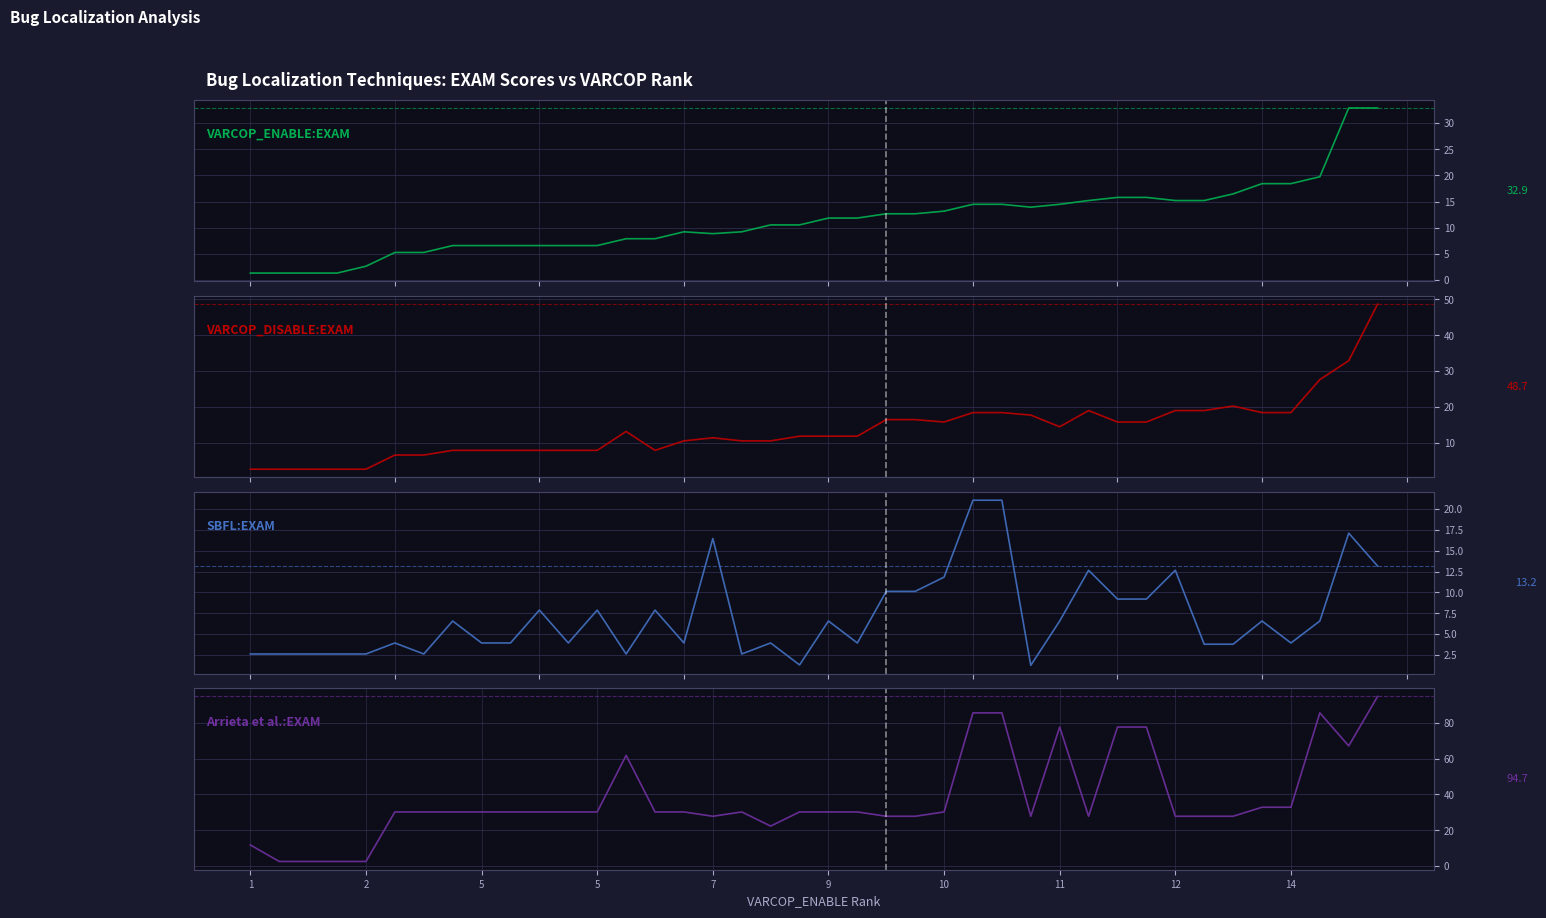

How many data points does each series have?

40